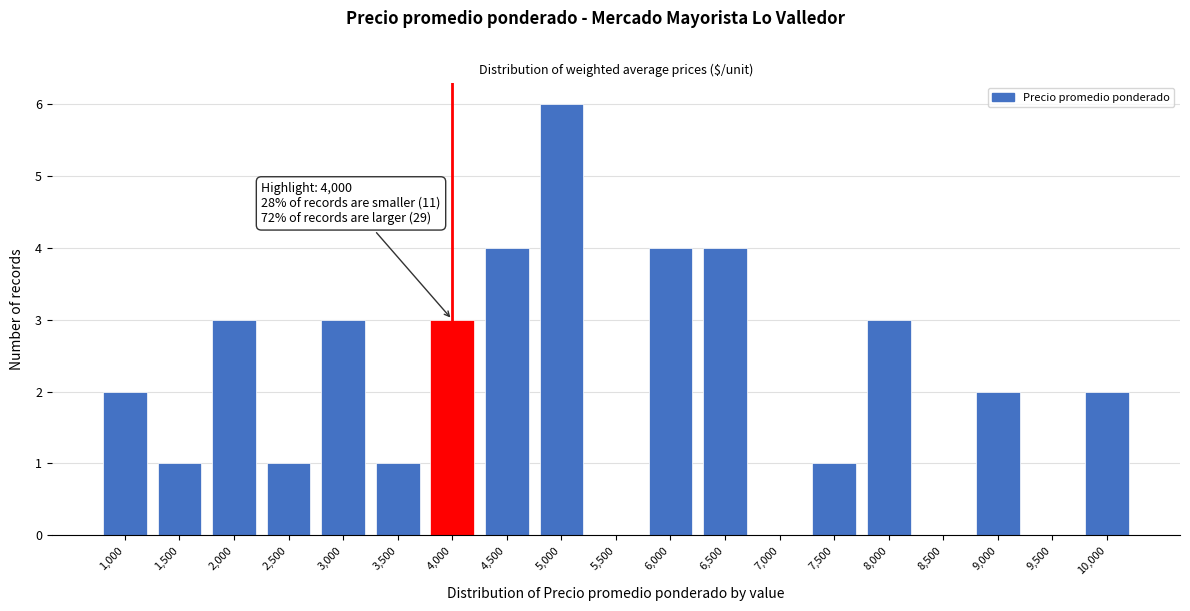

Reading left to right, extract all data points from this chart.

1,000=2	1,500=1	2,000=3	2,500=1	3,000=3	3,500=1	4,000=3	4,500=4	5,000=6	5,500=0	6,000=4	6,500=4	7,000=0	7,500=1	8,000=3	8,500=0	9,000=2	9,500=0	10,000=2